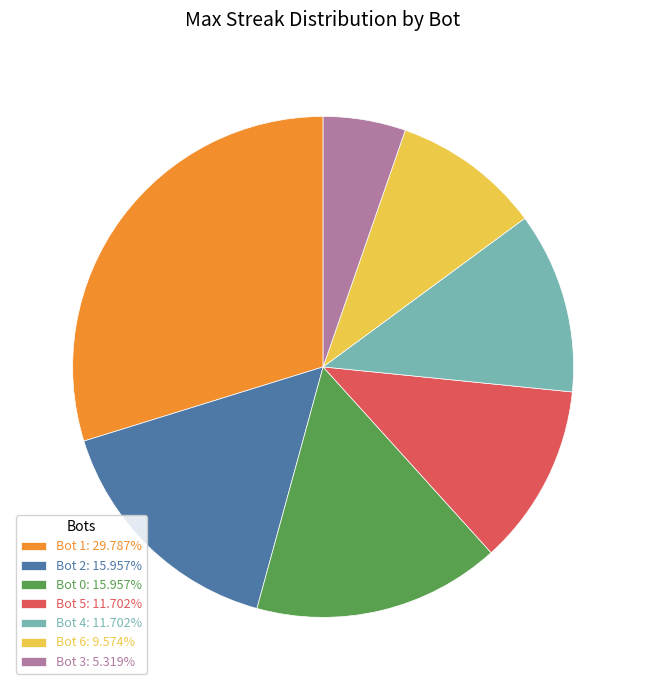

Do Bot 4: 11.702% and Bot 2: 15.957% together represent more than half of the pie?

No